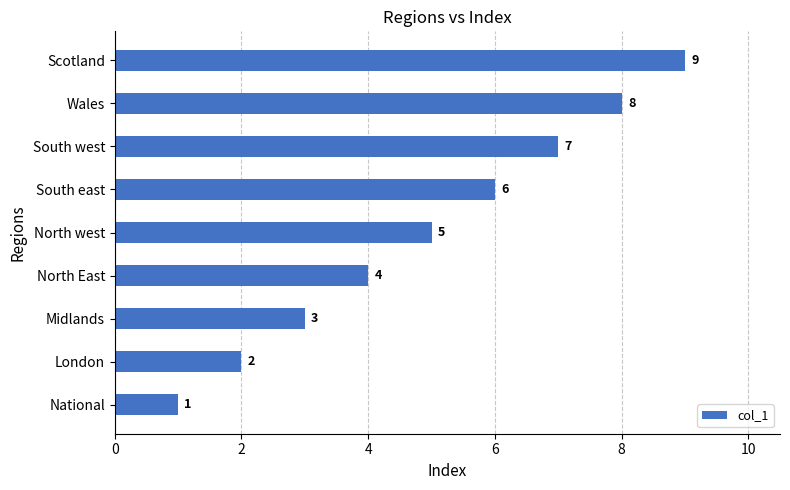

What is the maximum value shown in the chart?

9